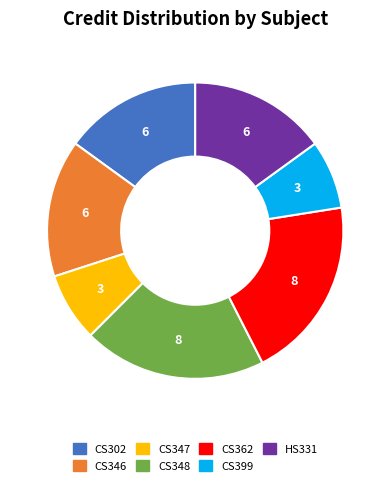

Between CS346 and CS347, which is larger?

CS346